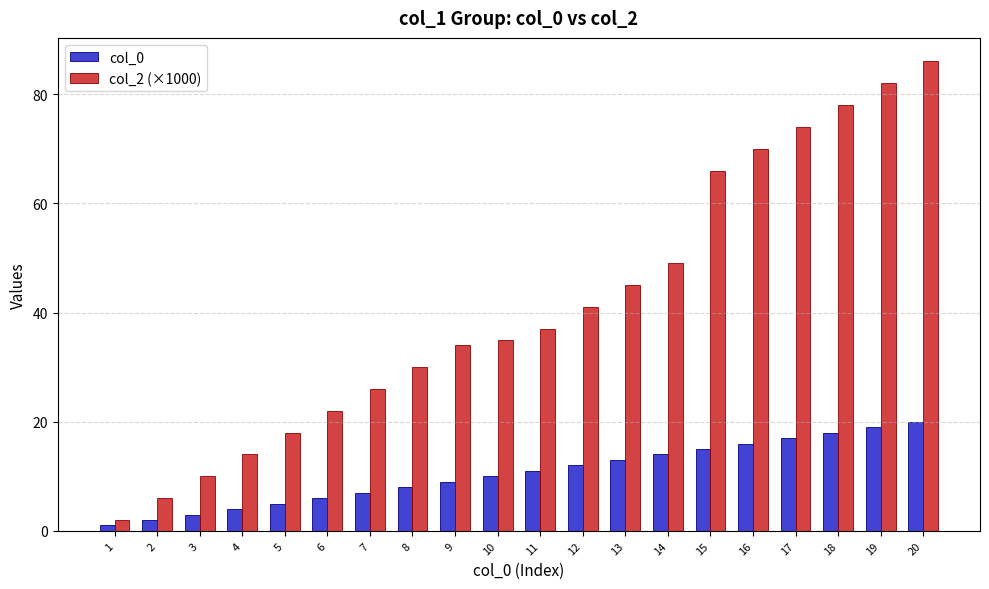

Which series has the largest total across all categories?

col_2 (×1000)